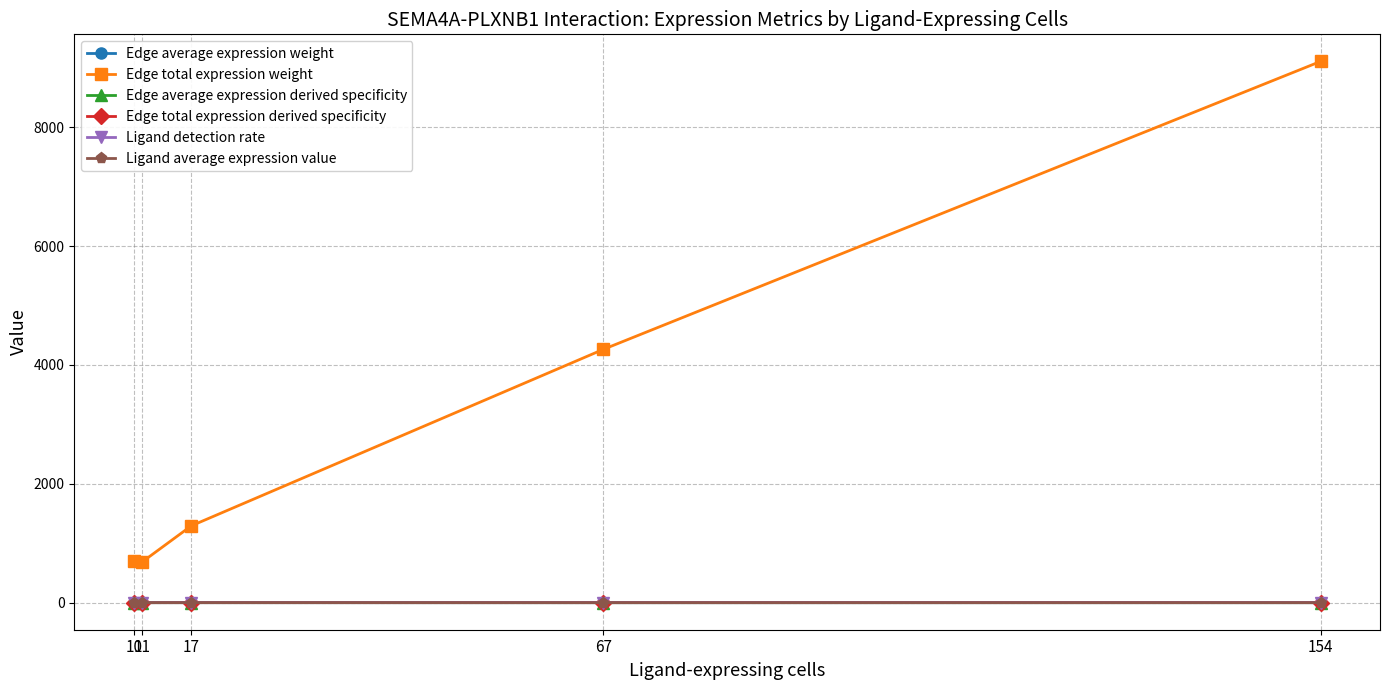

The Edge average expression weight series shows 0.1 at 154. True or false?

True